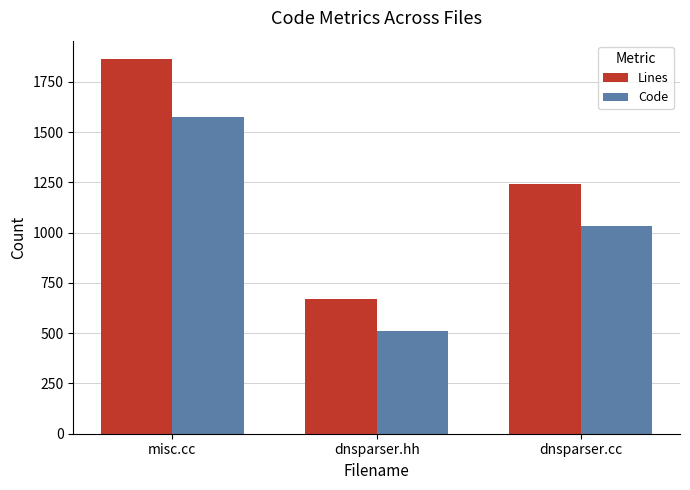

Reading left to right, transcribe all the data shown in this chart.

Lines: 1862	672	1243
Code: 1573	511	1034